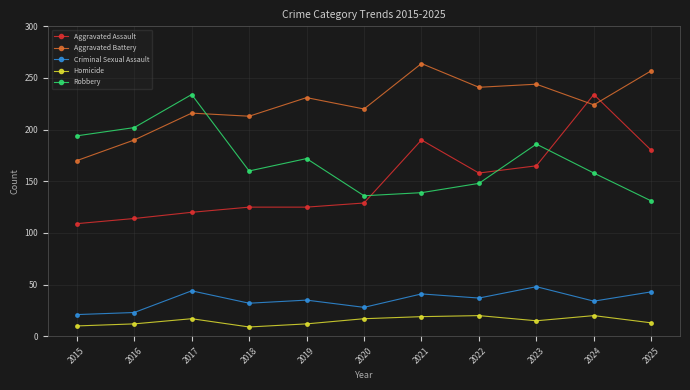

What is the total value across all series at 2019?

575